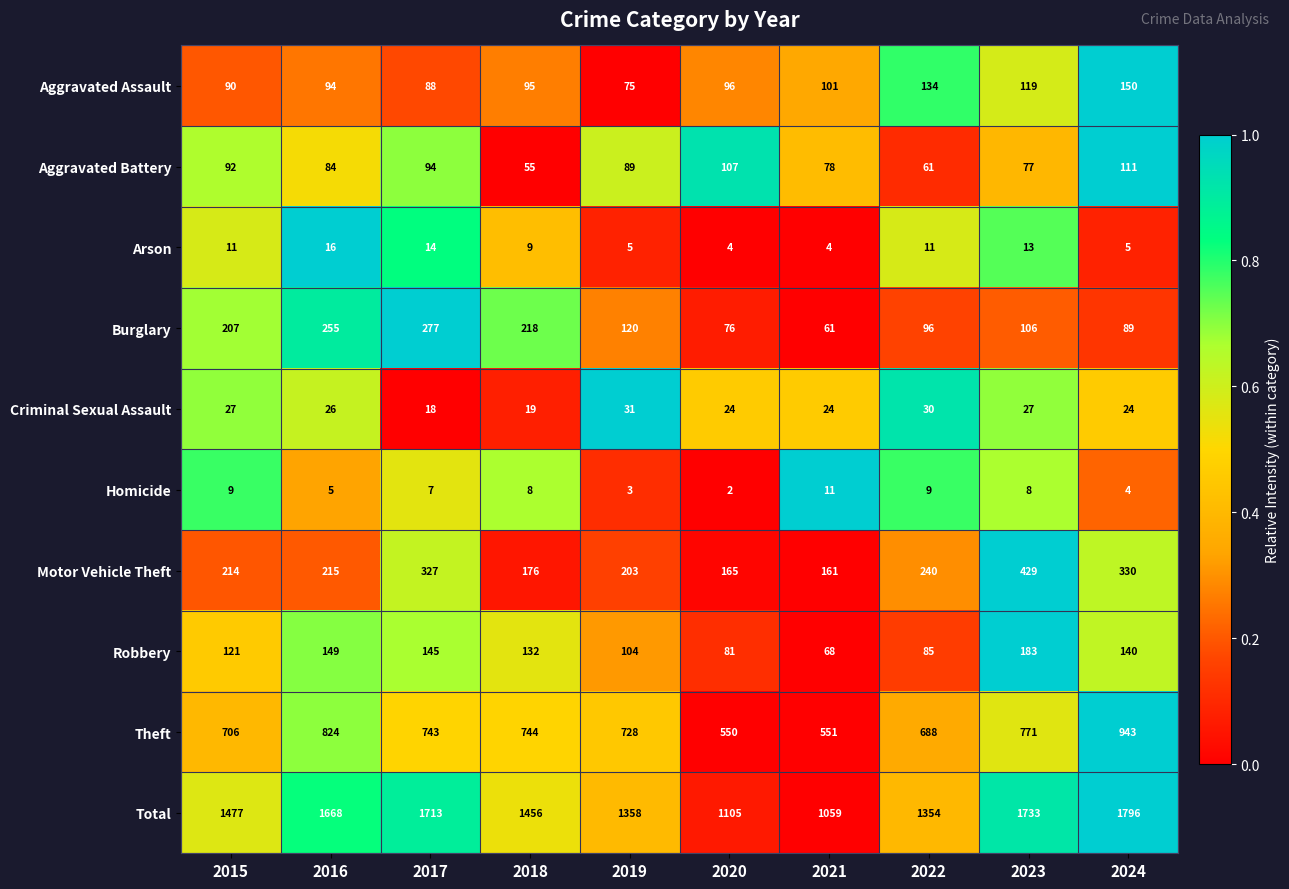

List the series in order of their peak value, lowest first.

Homicide, Arson, Criminal Sexual Assault, Aggravated Battery, Aggravated Assault, Robbery, Burglary, Motor Vehicle Theft, Theft, Total